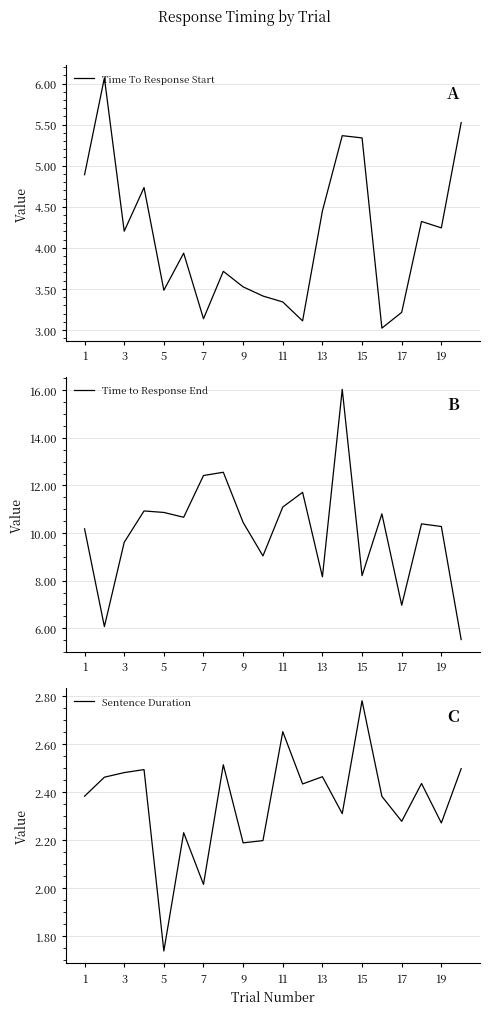

What is the average value of the Time To Response Start series?

4.2